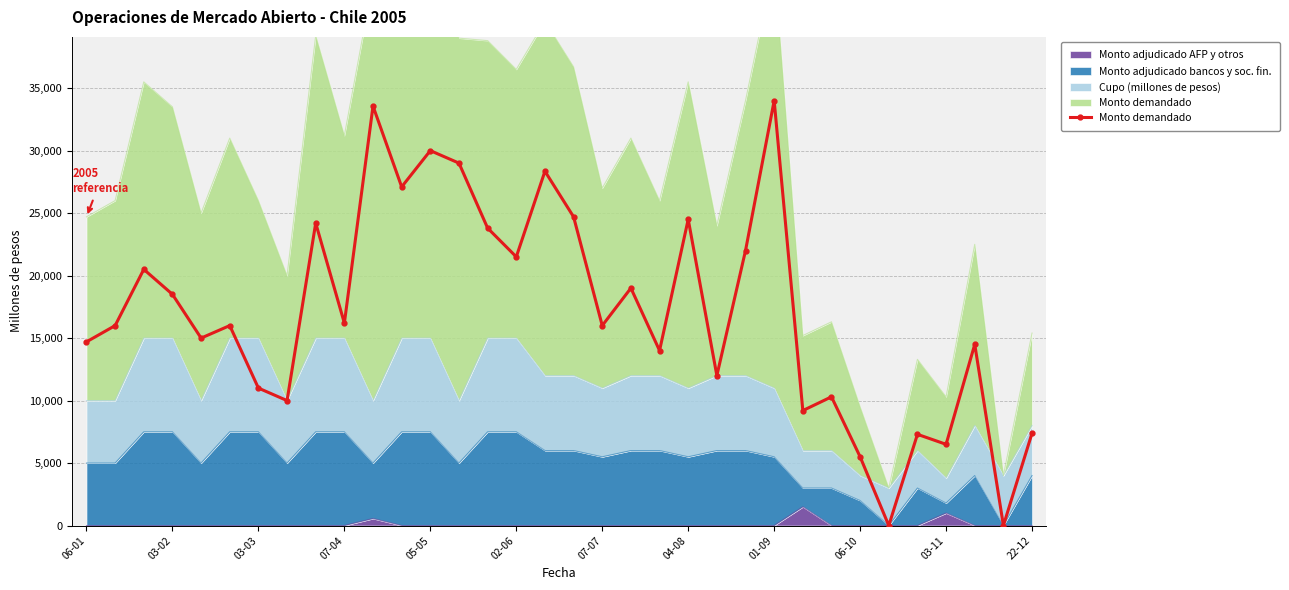

What is the change in value from 06-01 to 32?

-14700